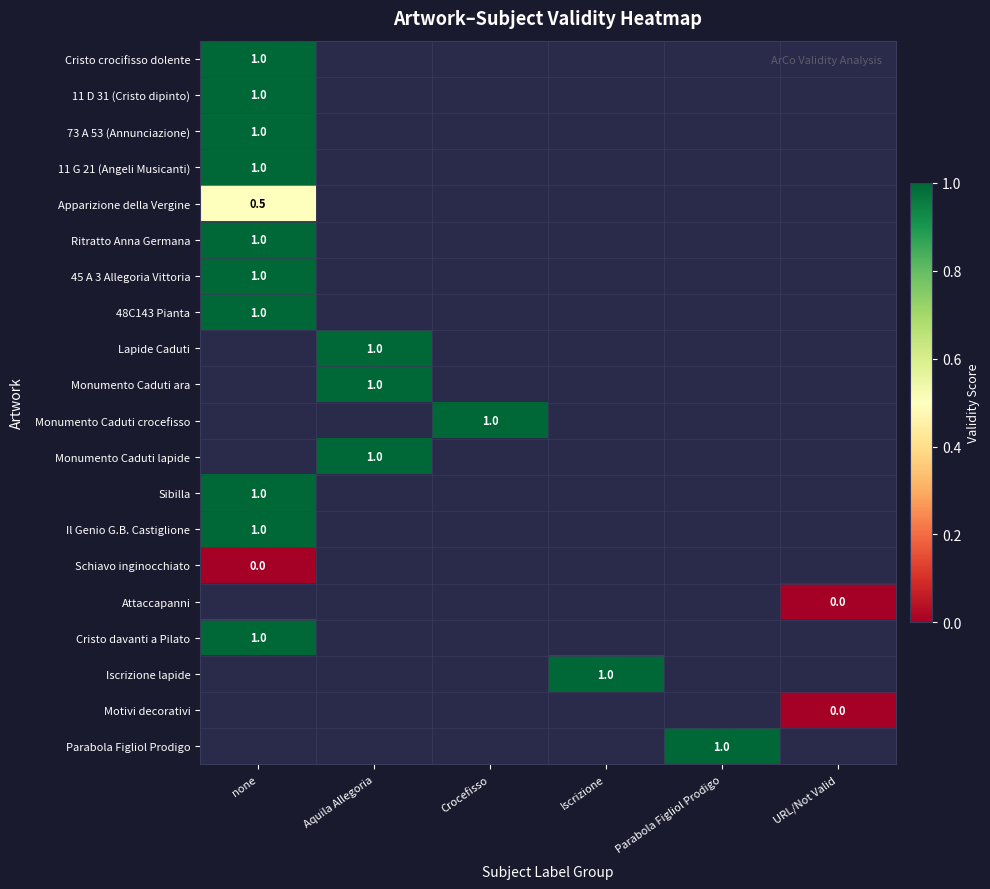

How many distinct data groups are displayed?

20